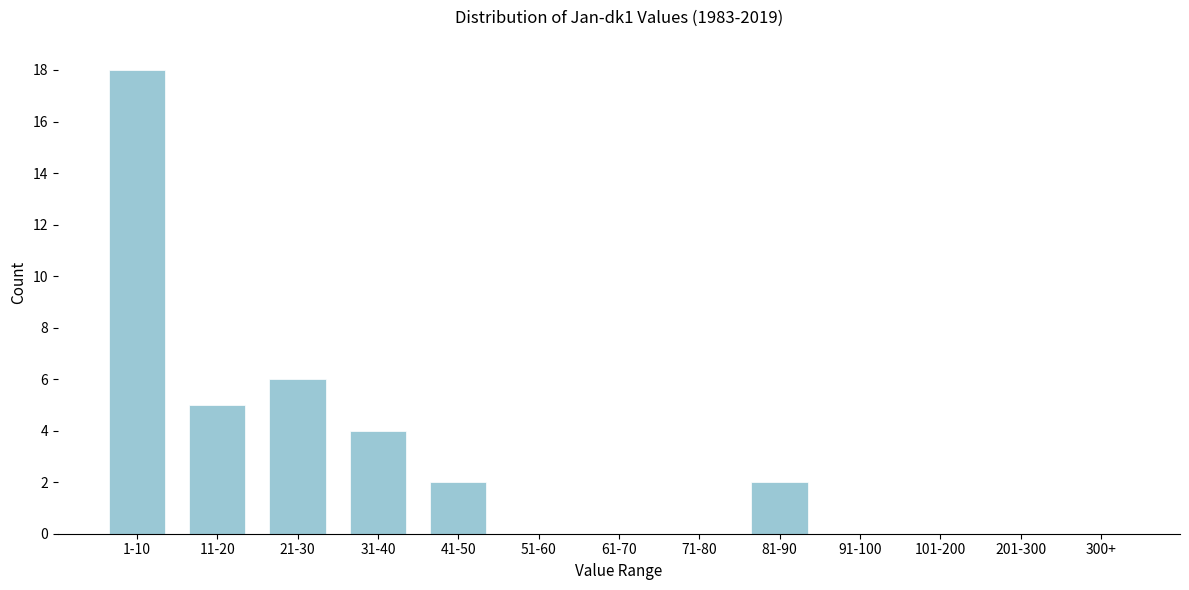

Reading left to right, extract all data points from this chart.

1-10=18	11-20=5	21-30=6	31-40=4	41-50=2	51-60=0	61-70=0	71-80=0	81-90=2	91-100=0	101-200=0	201-300=0	300+=0